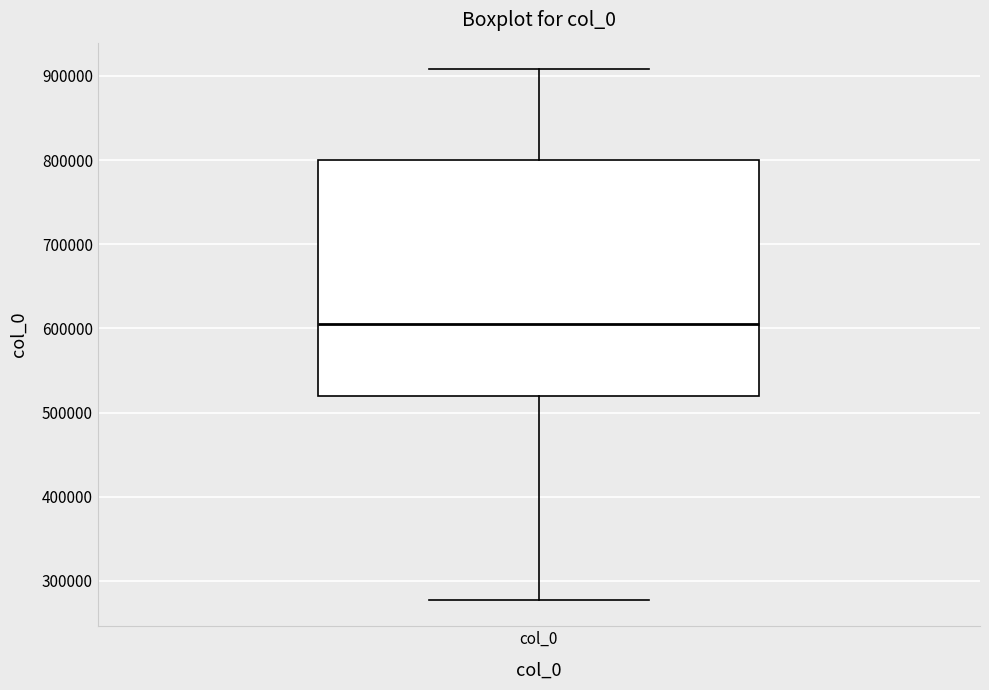

Where does the lower whisker of the box for col_0 end on the y-axis? The values are not printed on the chart, so give them approximately, as read against the axis.

280000